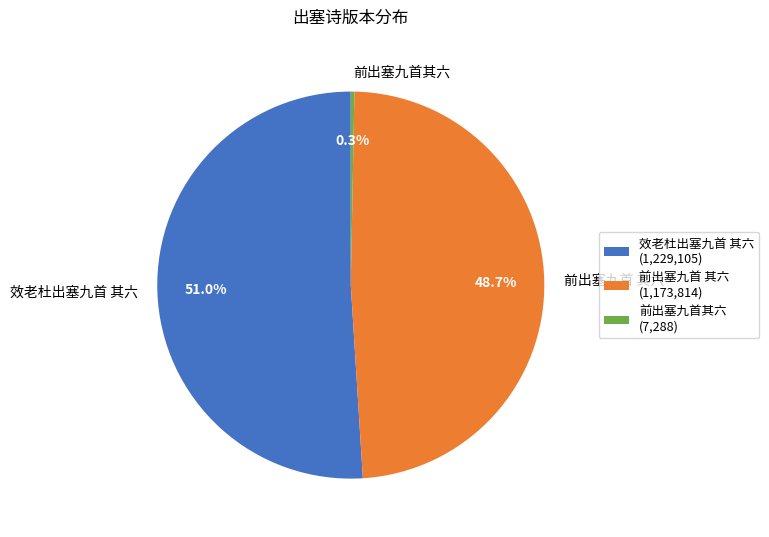

Which category has the biggest portion of the pie?

效老杜出塞九首 其六